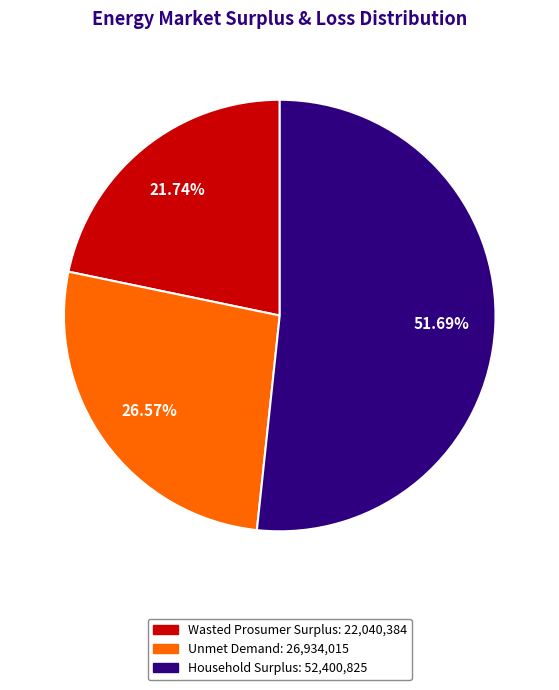

What is the ratio of the value at Unmet Demand to the value at Wasted Prosumer Surplus?

1.2